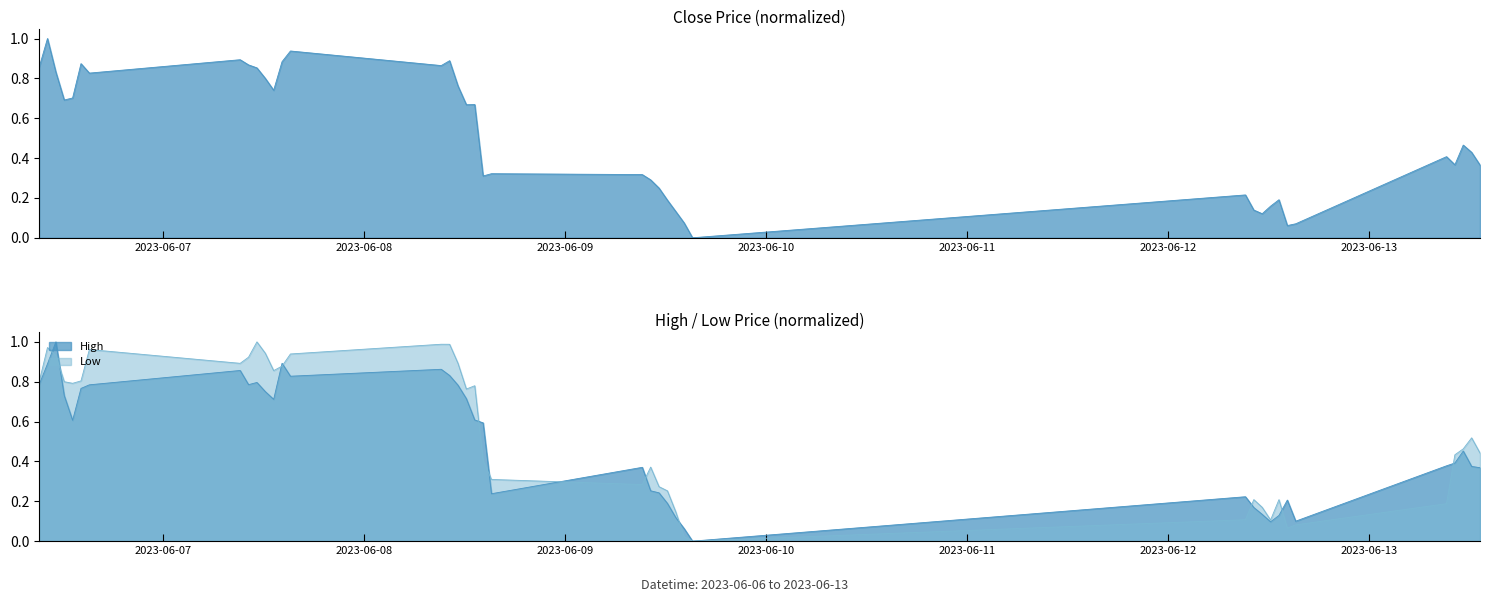

What is the difference between the maximum and minimum values in the Low series?

1.0